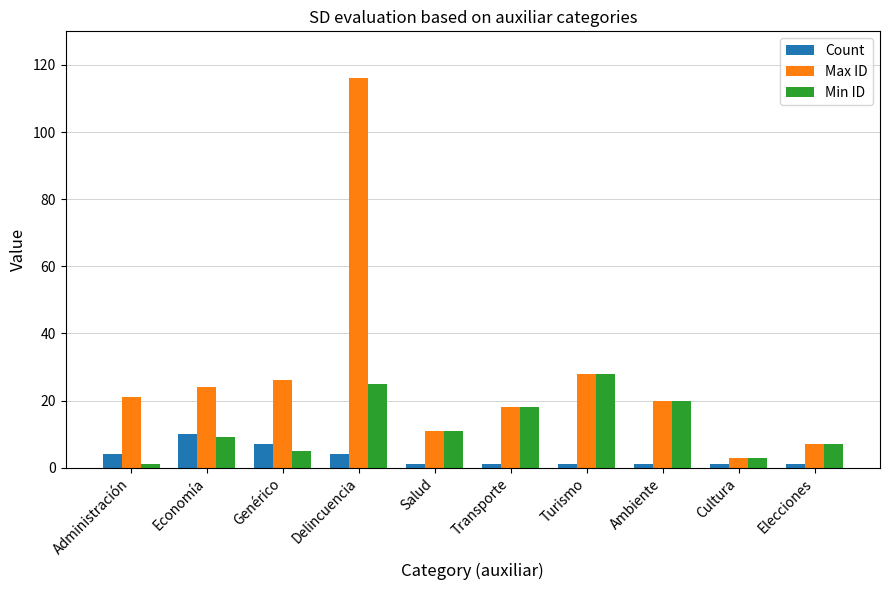

Reading left to right, extract all data points from this chart.

Count: 4	10	7	4	1	1	1	1	1	1
Max ID: 21	24	26	116	11	18	28	20	3	7
Min ID: 1	9	5	25	11	18	28	20	3	7